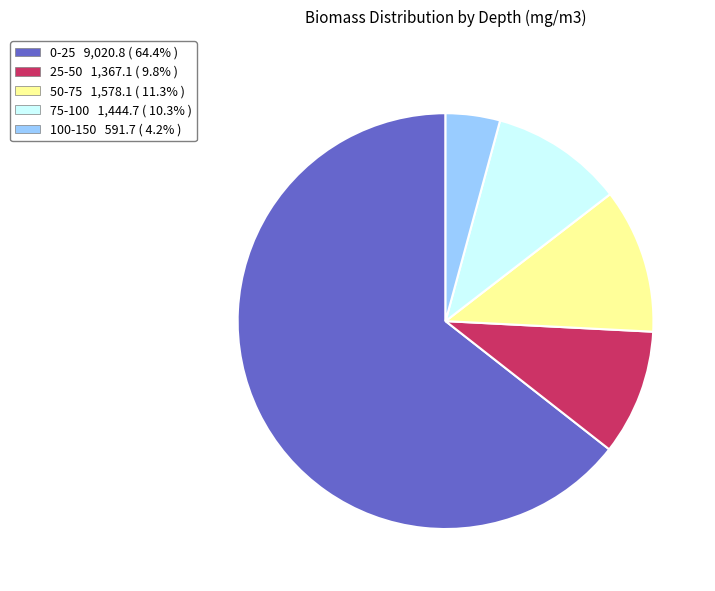

How many segments does this pie chart have?

5